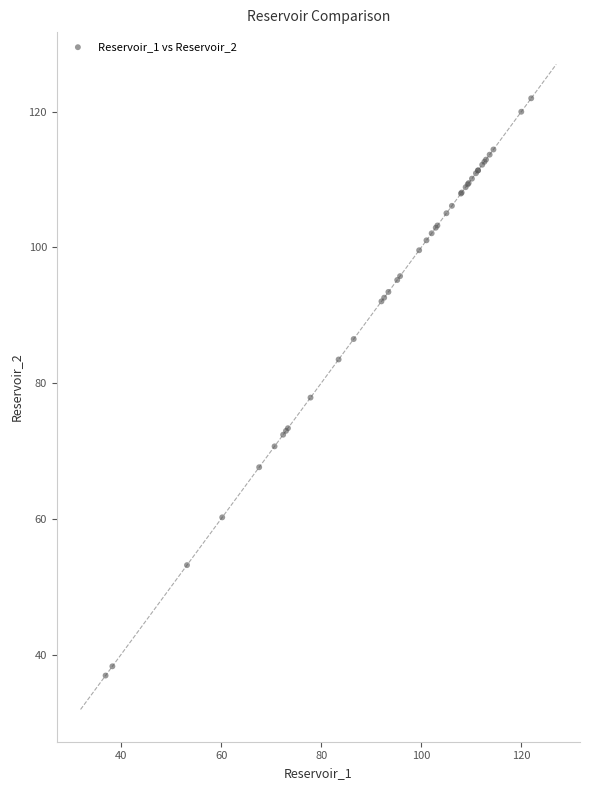

What Y value in the scatter plot is closest to 79?

77.9